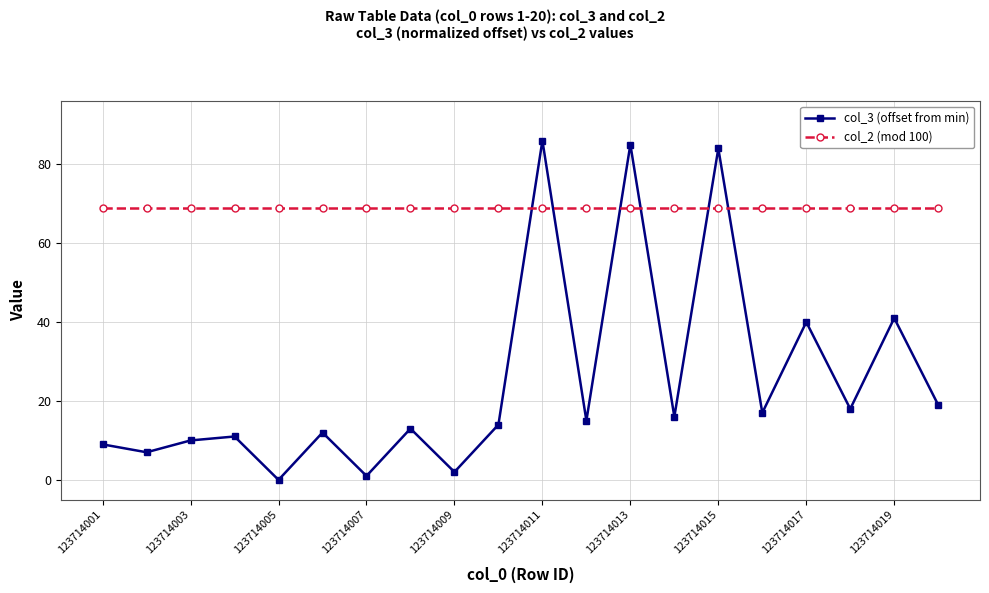

Rank the series by their maximum value, from lowest to highest.

col_2 (mod 100), col_3 (offset from min)